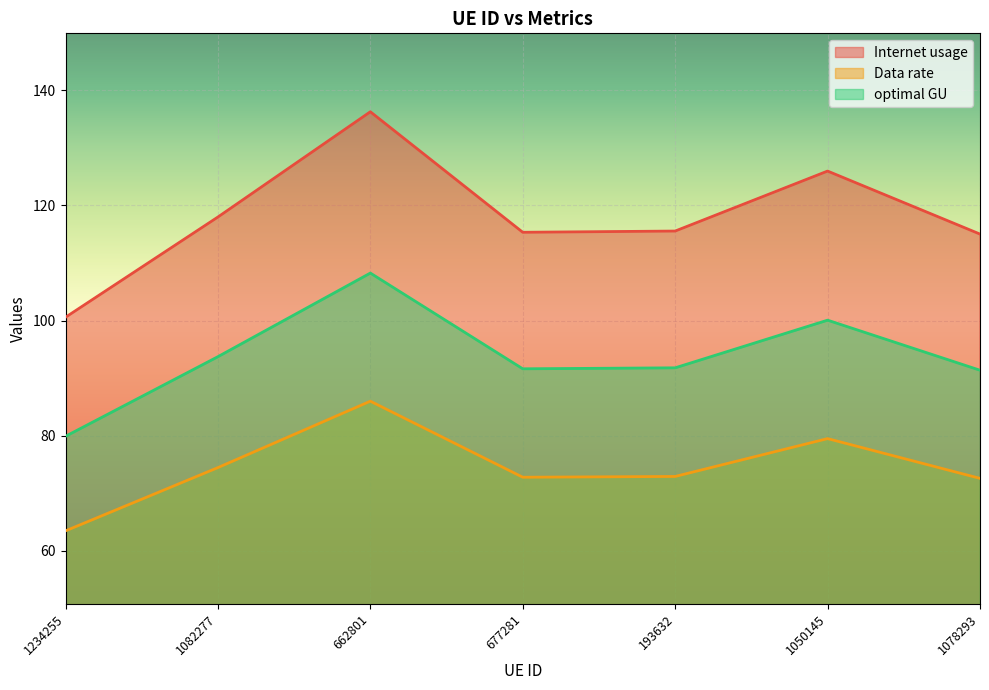

What is the difference between the highest and lowest values at 1234255?

37.1